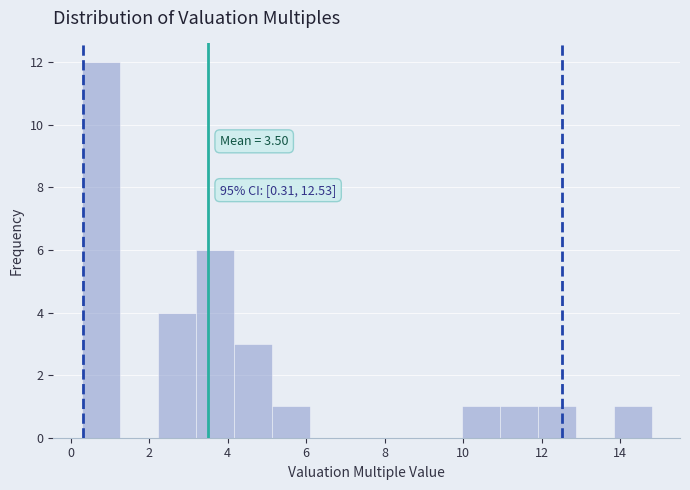

Which range on the x-axis has the tallest bar?

0.2 to 1.2